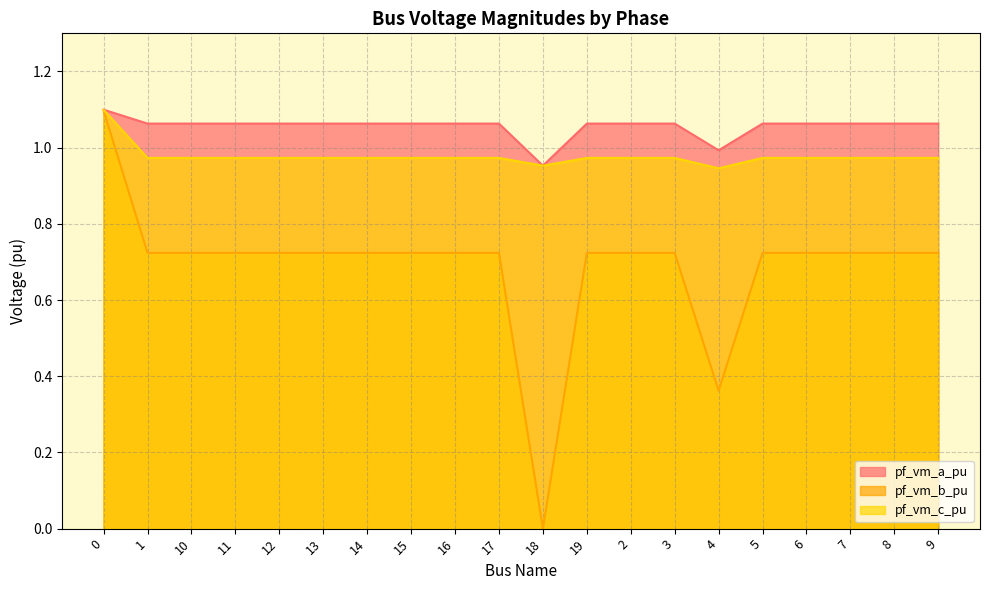

True or false: pf_vm_c_pu and pf_vm_b_pu intersect in this chart.

False